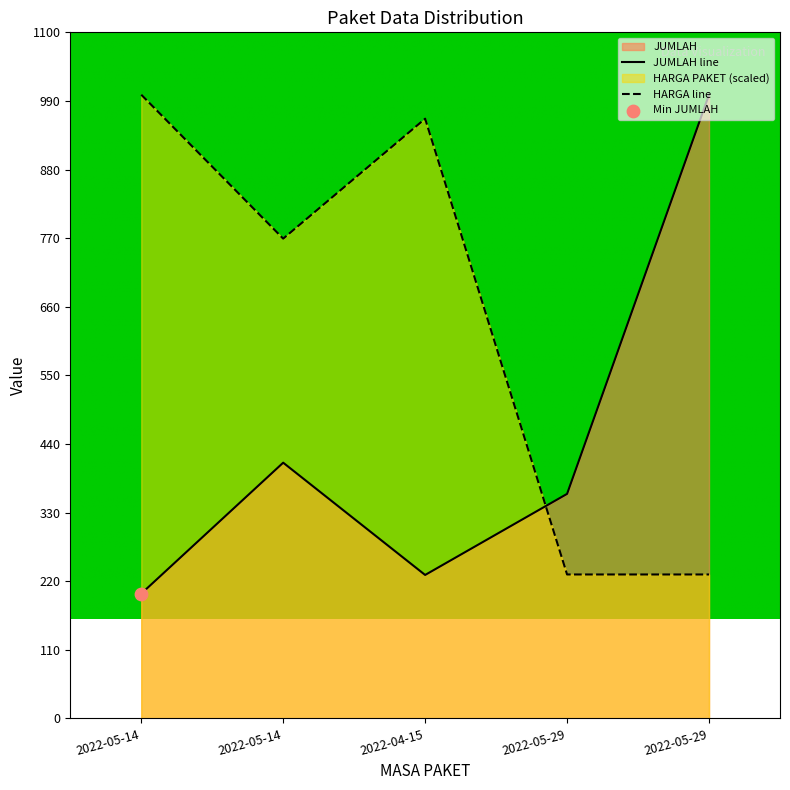

At how many categories does at least one series exceed 635?

4